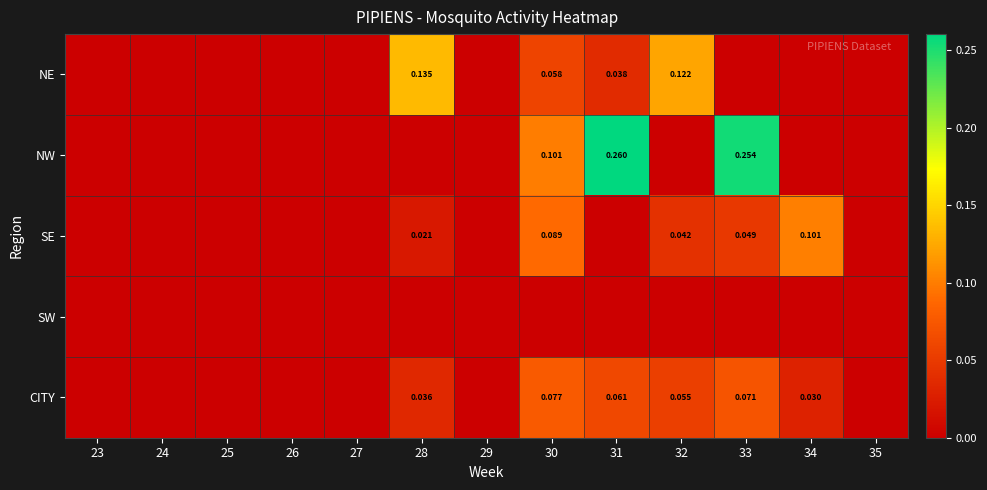

The SW series shows 0.0 at 34. True or false?

True